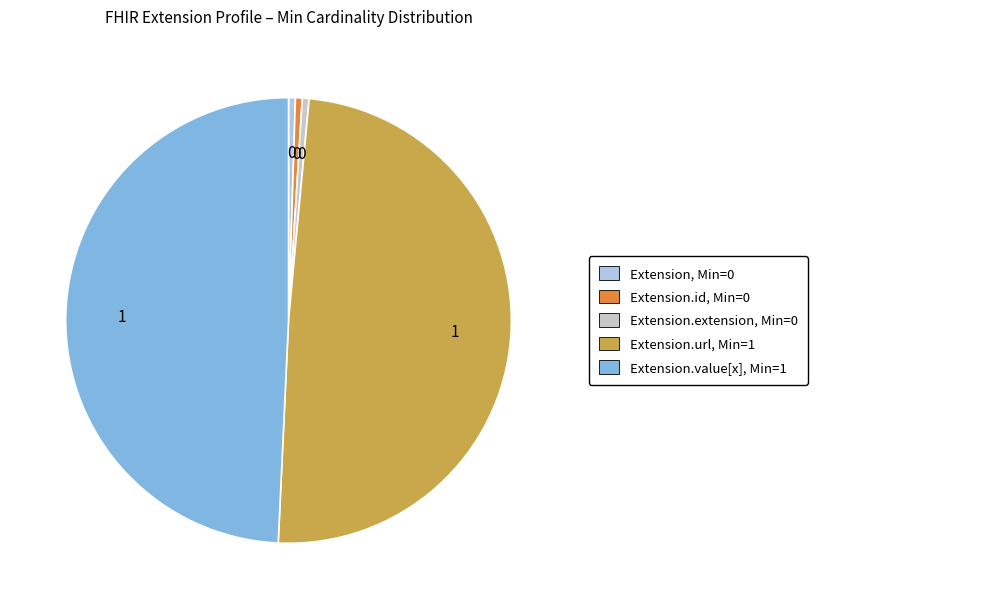

Count the number of slices in the pie.

5